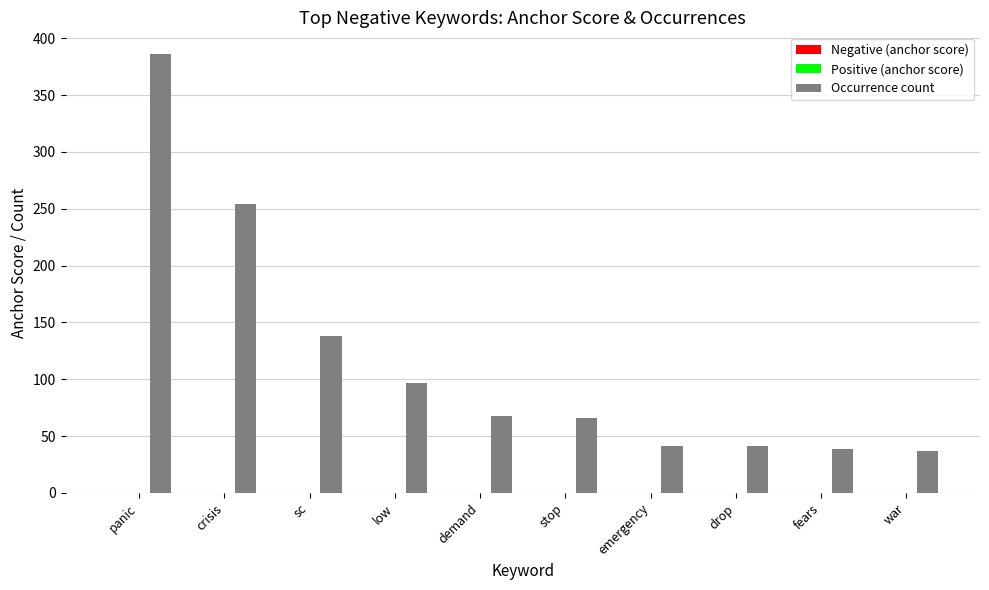

Which series has the largest total across all categories?

Occurrence count